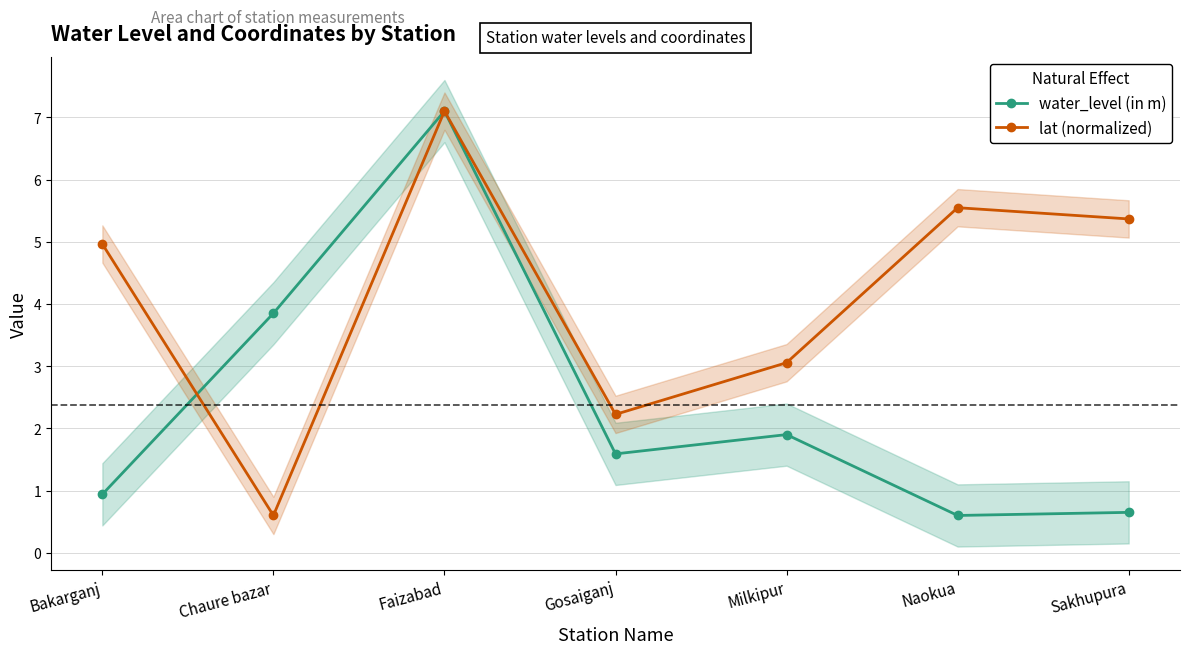

At which category does the chart reach its minimum across all series?

Naokua